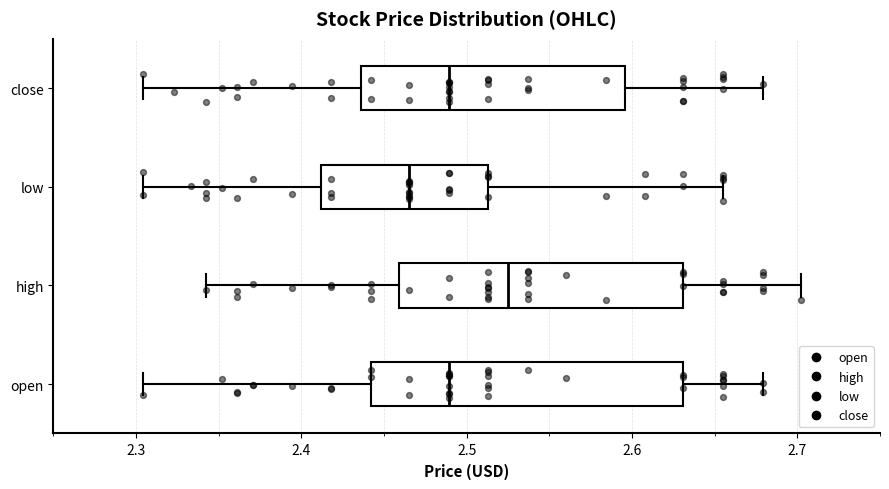

Reading bottom to top, transcribe this box plot: for each box, give where its median line is, the range the box spans, and where its two whiskers end, as read against the x-axis. The values are not printed on the chart, so give them approximately, as read against the axis.

open: median 2.49, box 2.44 to 2.63, whiskers 2.30 to 2.68
high: median 2.53, box 2.46 to 2.63, whiskers 2.34 to 2.70
low: median 2.47, box 2.41 to 2.51, whiskers 2.30 to 2.66
close: median 2.49, box 2.44 to 2.60, whiskers 2.30 to 2.68